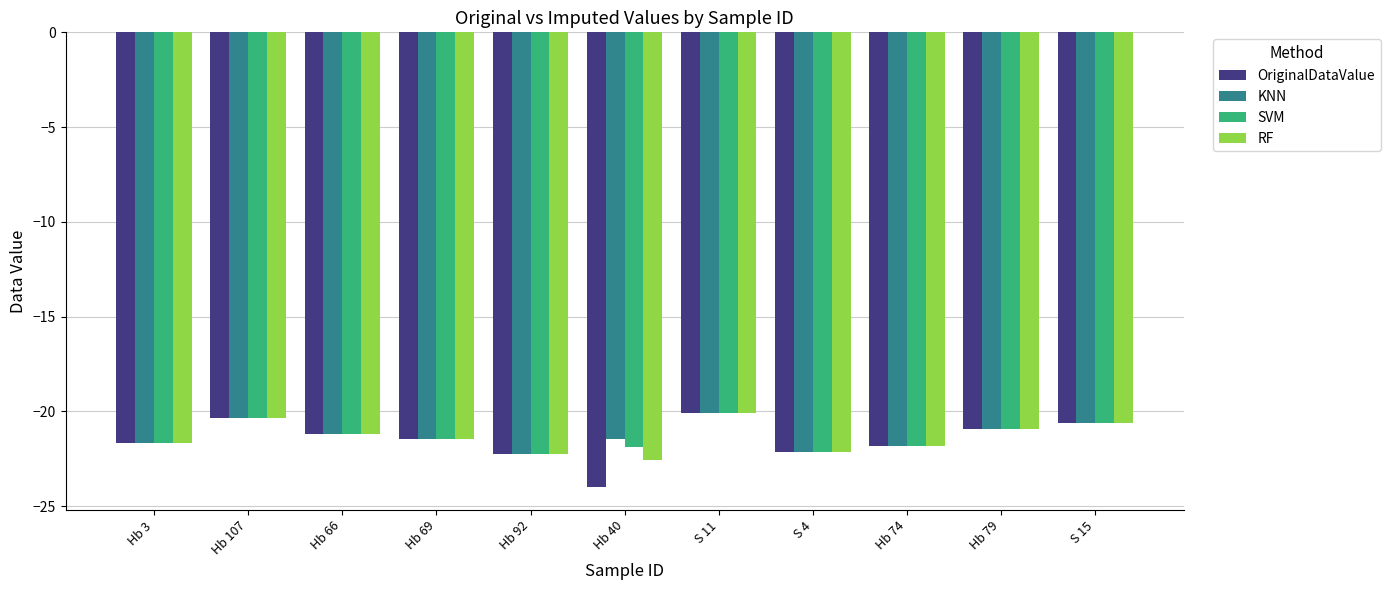

At how many categories does at least one series exceed -23?

11